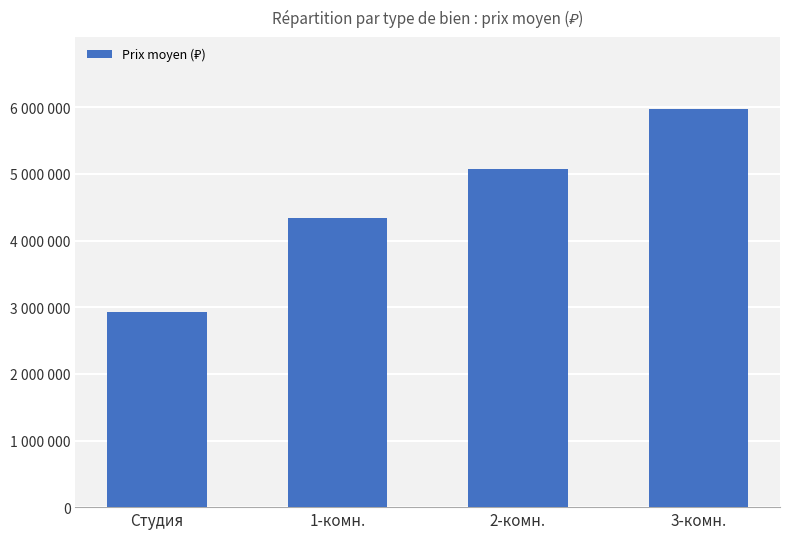

List the labels in order of value, largest first.

3-комн., 2-комн., 1-комн., Студия